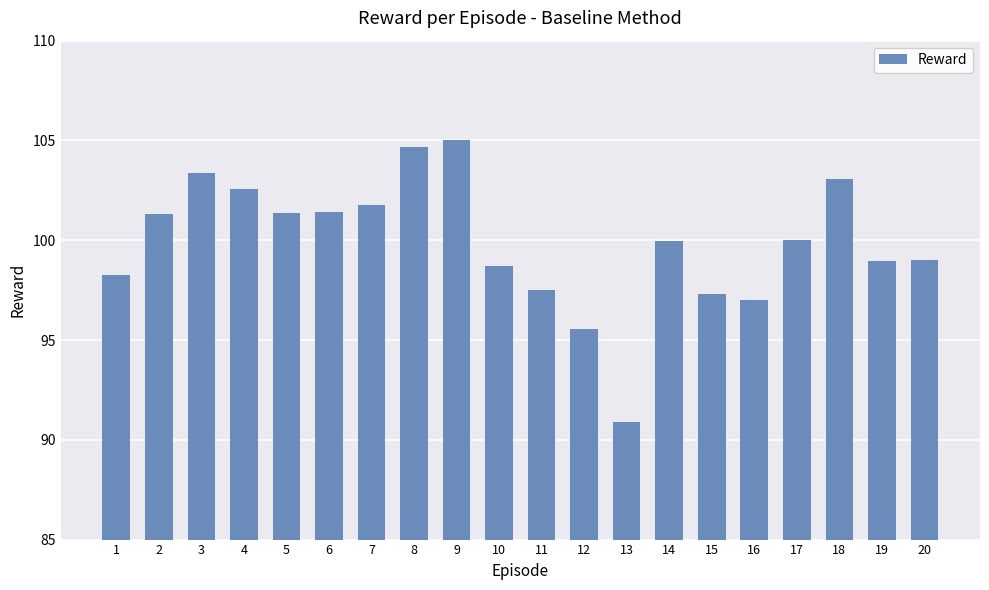

What is the change in value from 7 to 10?

-3.1